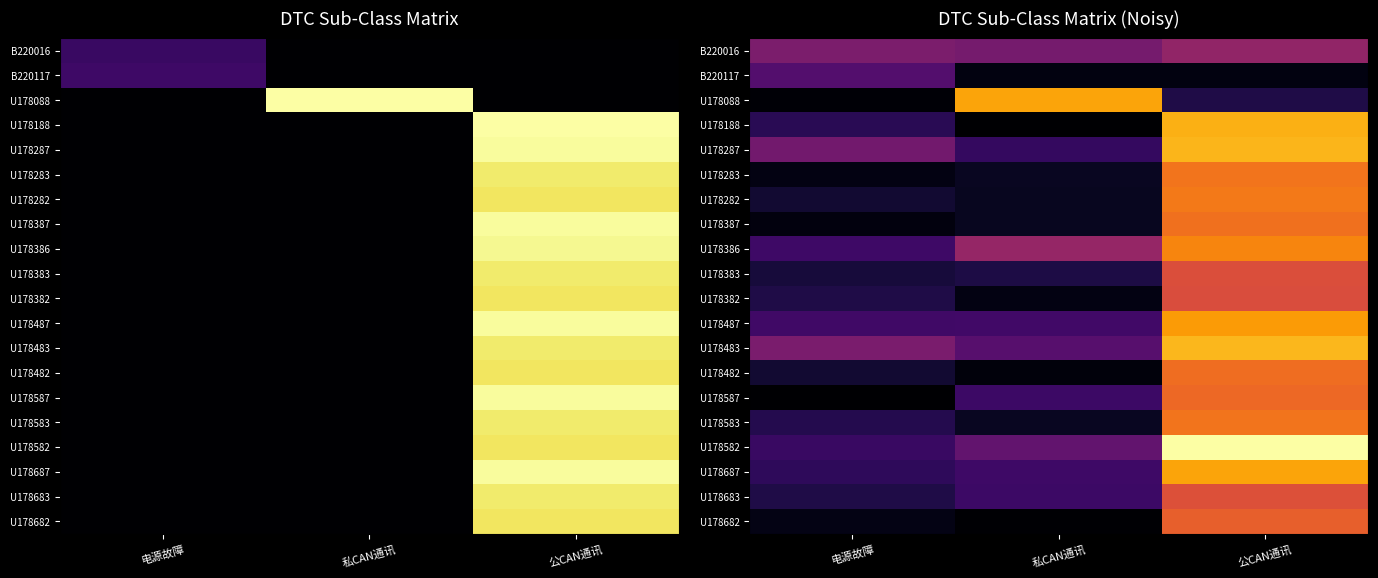

Which has a higher value, 电源故障 or 私CAN通讯?

电源故障